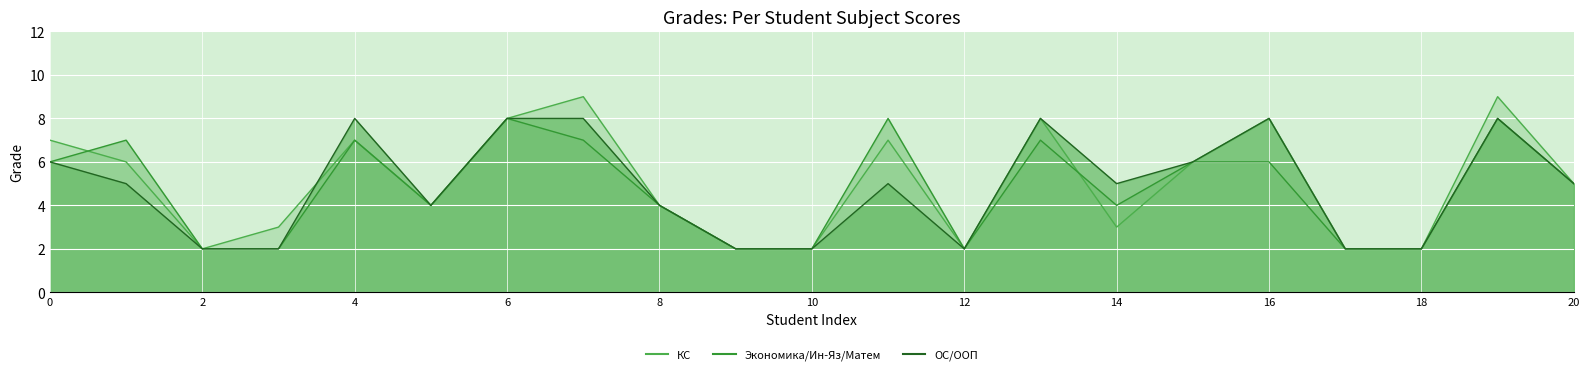

True or false: Экономика/Ин-Яз/Матем and ОС/ООП cross at least once.

False